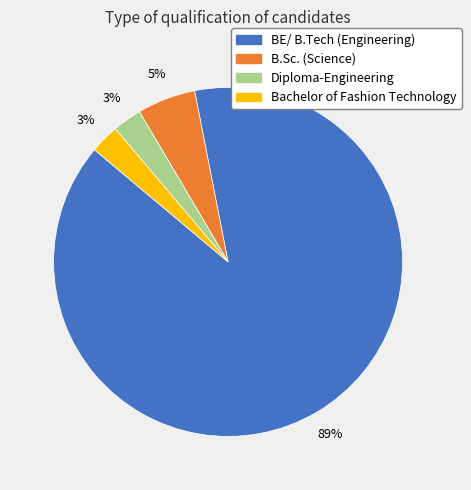

Which has a higher value, Diploma-Engineering or B.Sc. (Science)?

B.Sc. (Science)